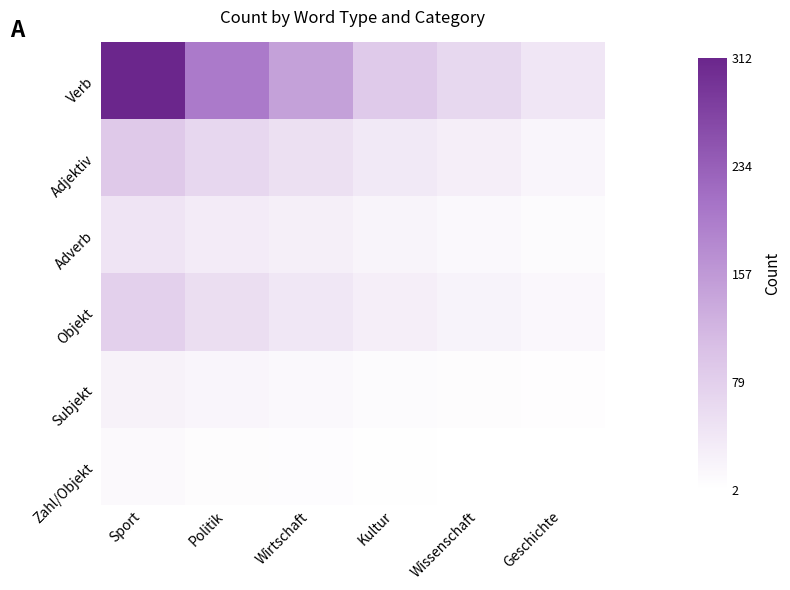

Count the number of data series in this chart.

6